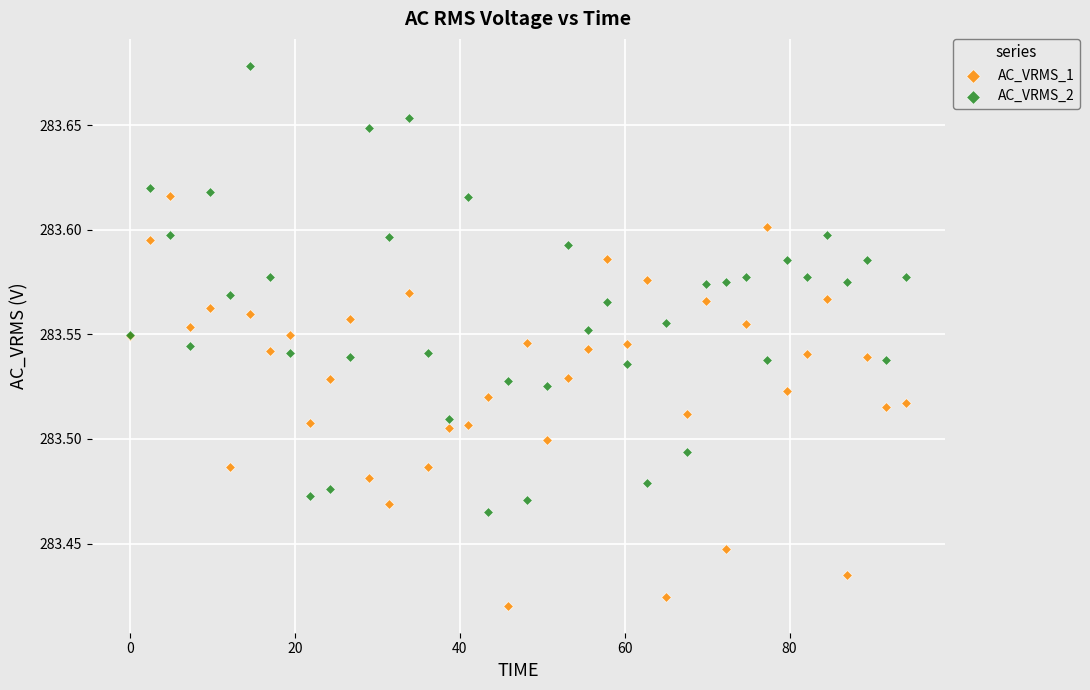

Which series reaches the minimum Y coordinate?

AC_VRMS_1